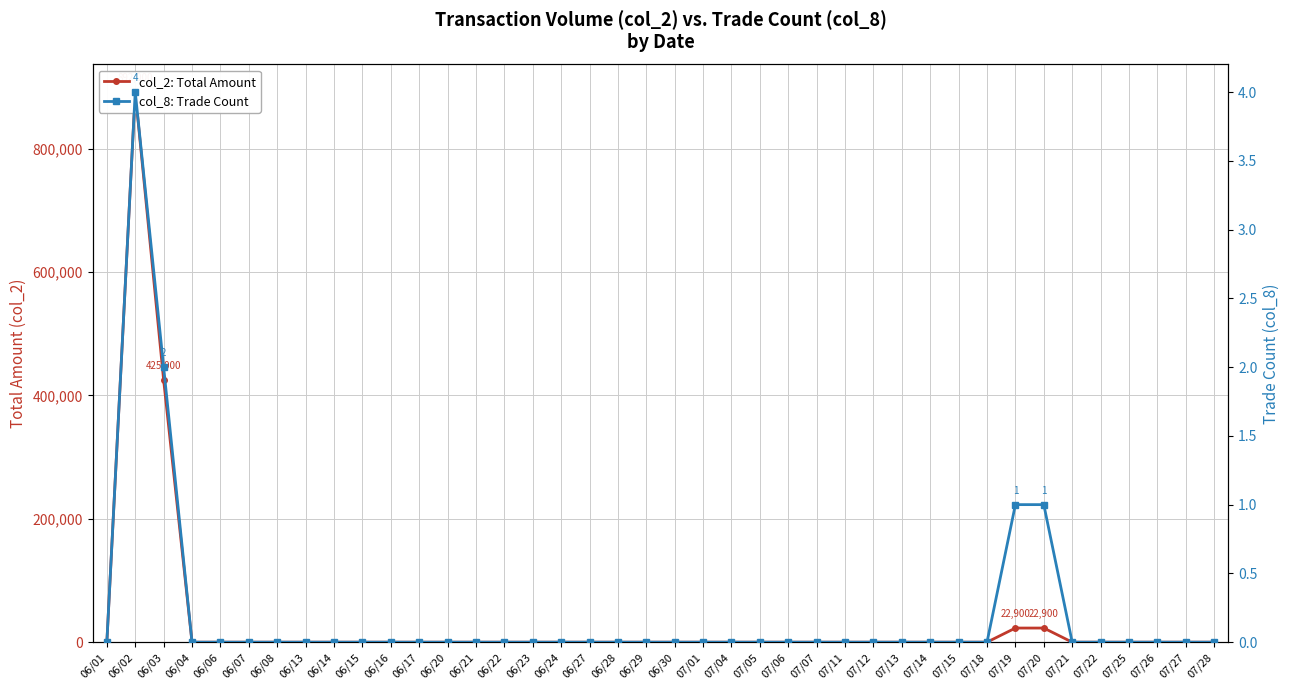

List the labels in order of col_8: Trade Count value, smallest first.

06/01, 06/04, 06/06, 06/07, 06/08, 06/13, 06/14, 06/15, 06/16, 06/17, 06/20, 06/21, 06/22, 06/23, 06/24, 06/27, 06/28, 06/29, 06/30, 07/01, 07/04, 07/05, 07/06, 07/07, 07/11, 07/12, 07/13, 07/14, 07/15, 07/18, 07/21, 07/22, 07/25, 07/26, 07/27, 07/28, 07/19, 07/20, 06/03, 06/02